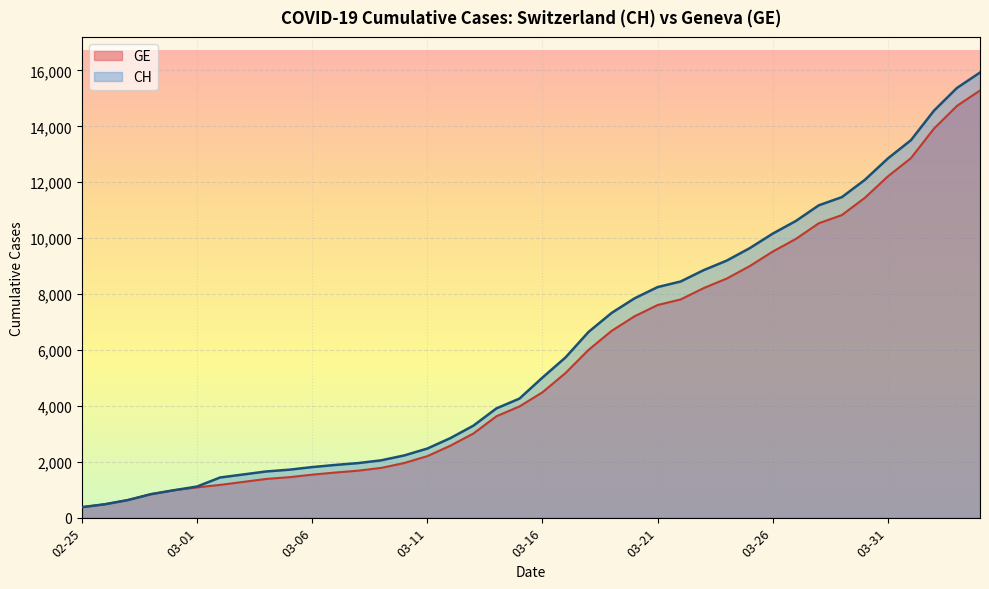

Which series changed the most between 02-25 and 03-21?

CH